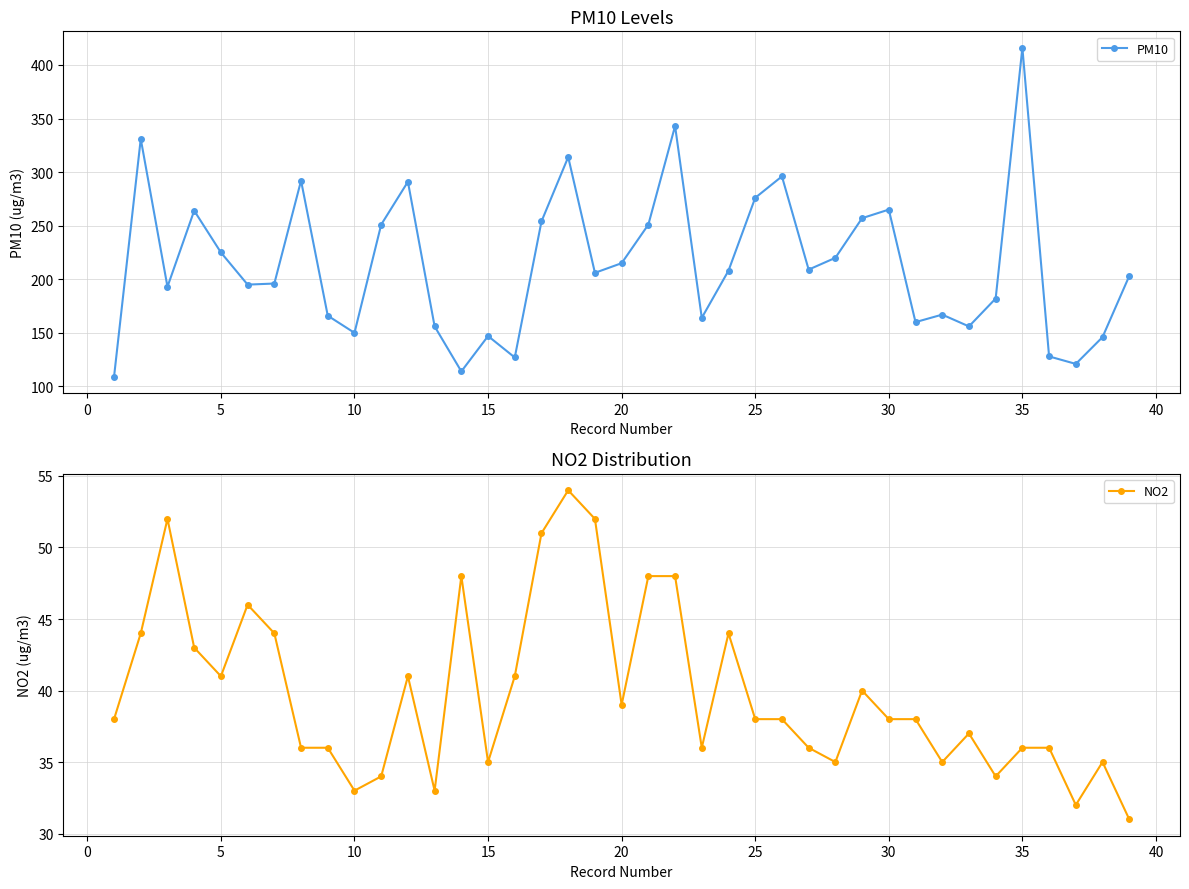

What is the value of the PM10 point at the 25th from the left?

276